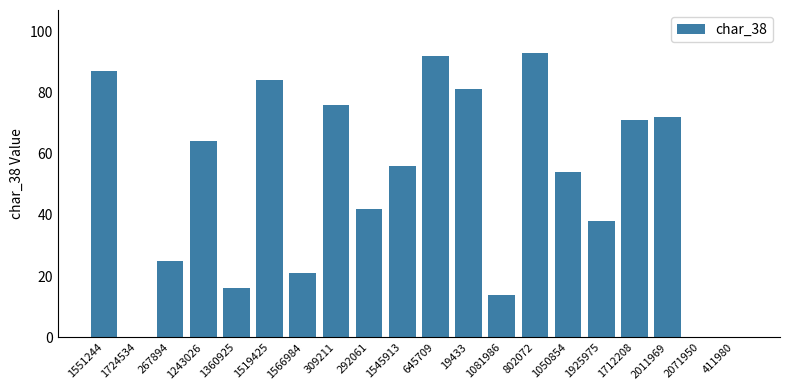

What value does the data have at 645709, to the nearest 5?

90